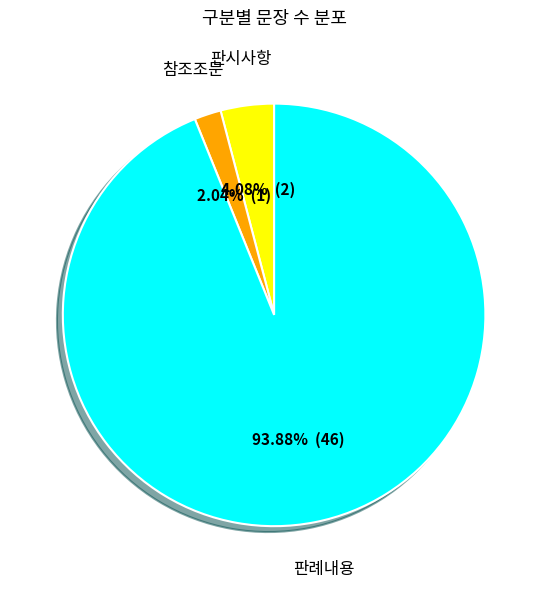

How many segments does this pie chart have?

3